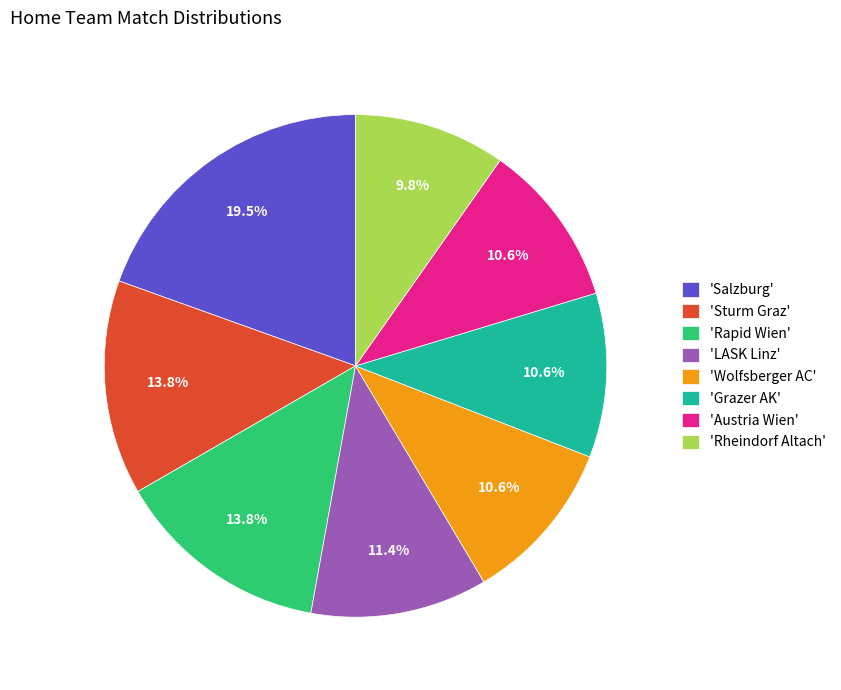

How many slices are in this pie chart?

8